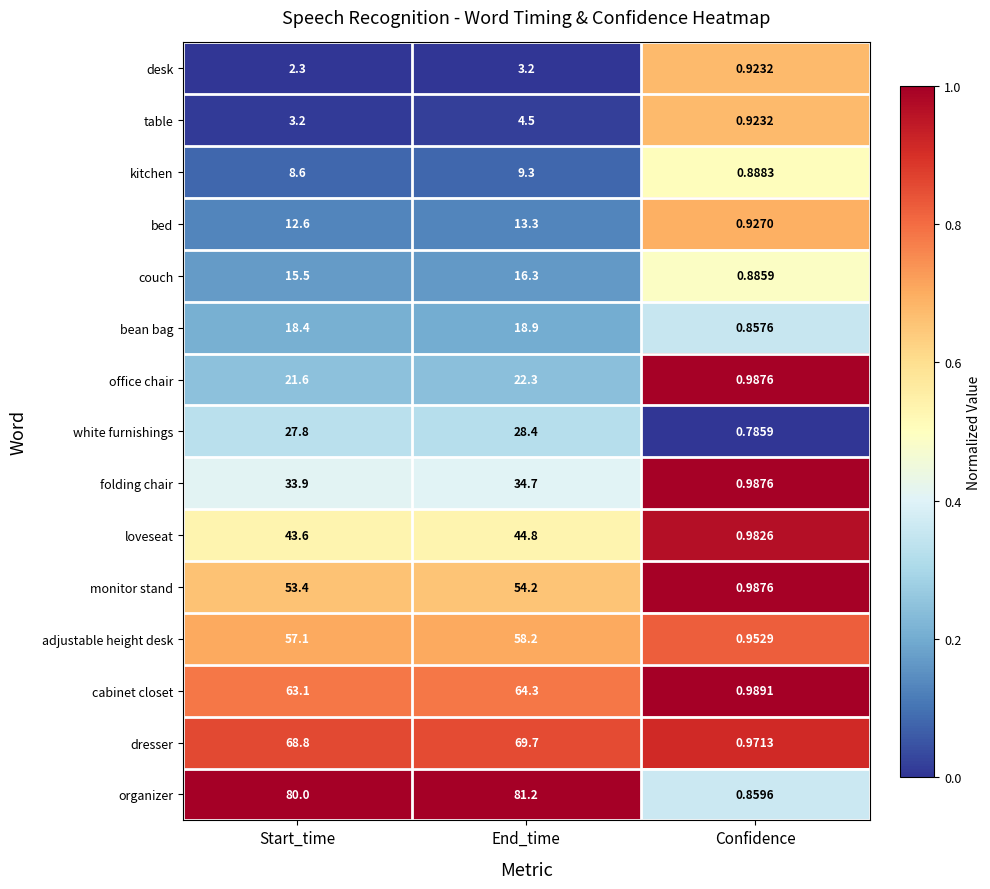

At which label does folding chair reach its minimum?

Confidence